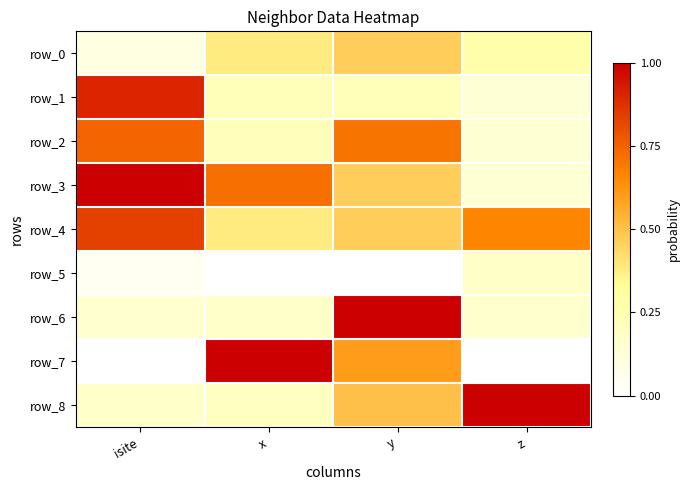

Is the value of row_7 at x greater than the value of row_0 at y?

Yes